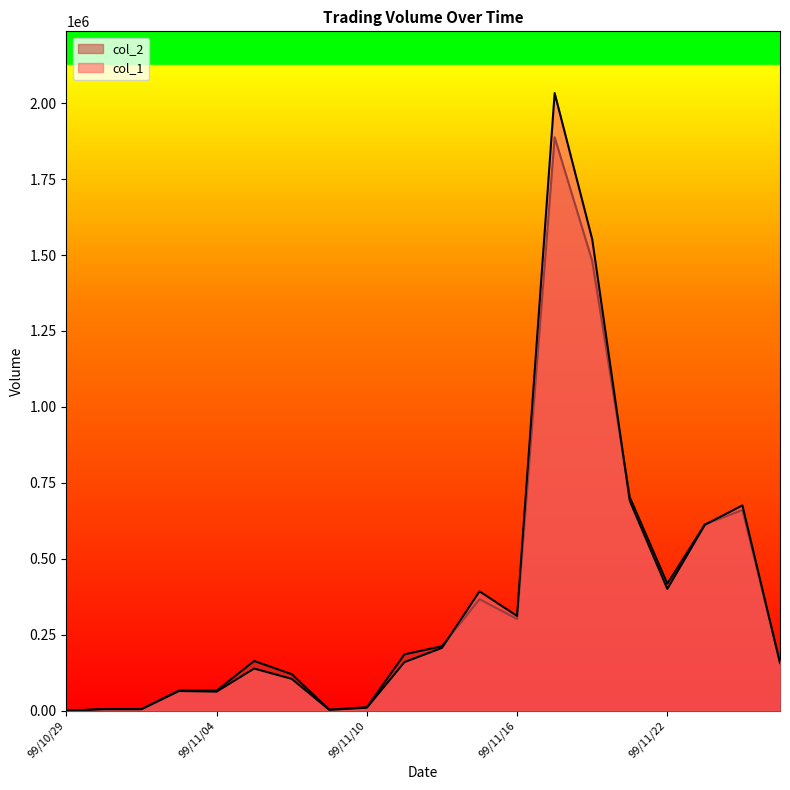

Reading left to right, transcribe all the data shown in this chart.

col_1: 0	5000	5000	65000	63000	139000	105000	3000	10000	160000	207000	393000	312000	2033000	1552000	691000	401000	612000	676000	157000
col_2: 0	5700	5500	66800	66210	163870	120420	3510	11700	185660	212440	367350	301930	1887920	1480540	702910	418590	613320	660790	158790